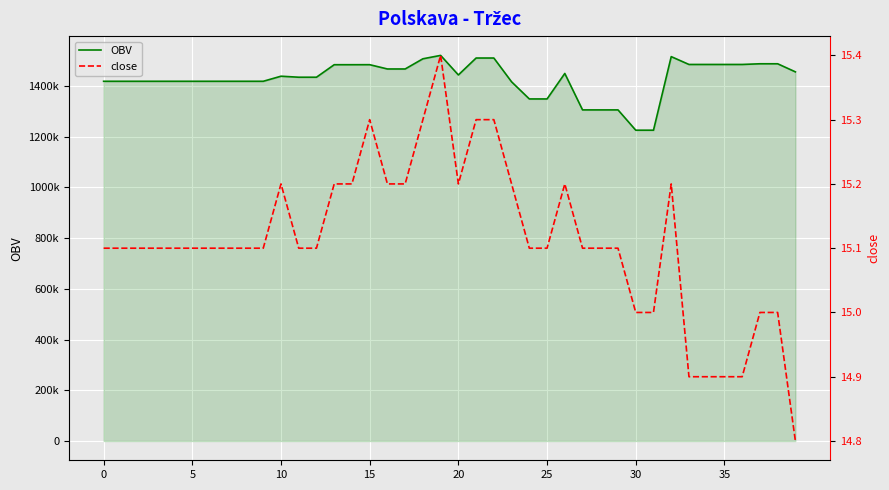

Rank the series by their maximum value, from lowest to highest.

close, OBV